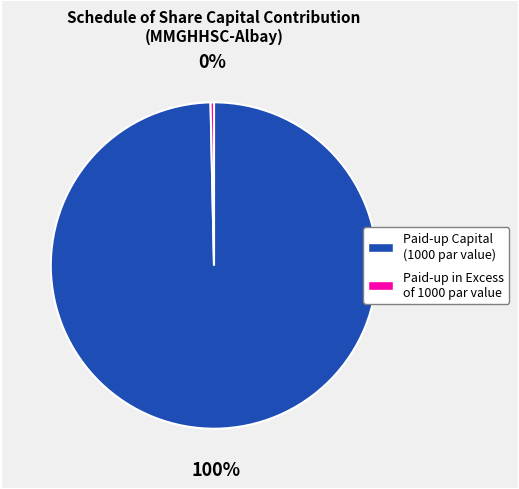

To the nearest percent, what is the average slice percentage?

50%